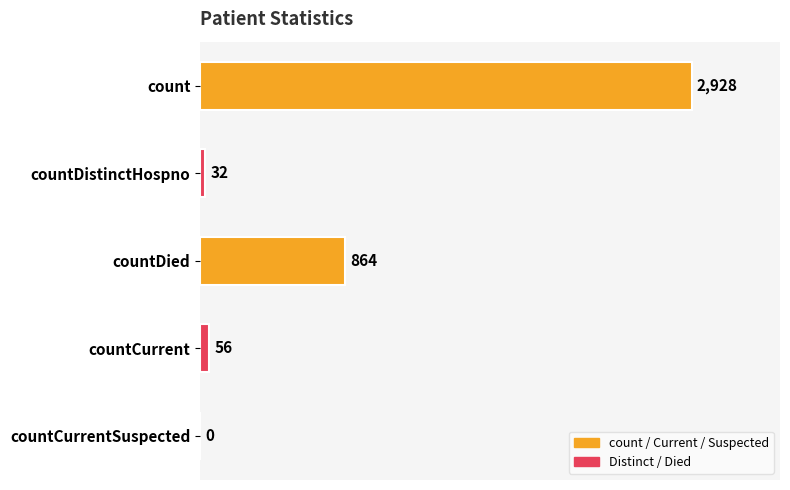

The value at countCurrent is 56. True or false?

True